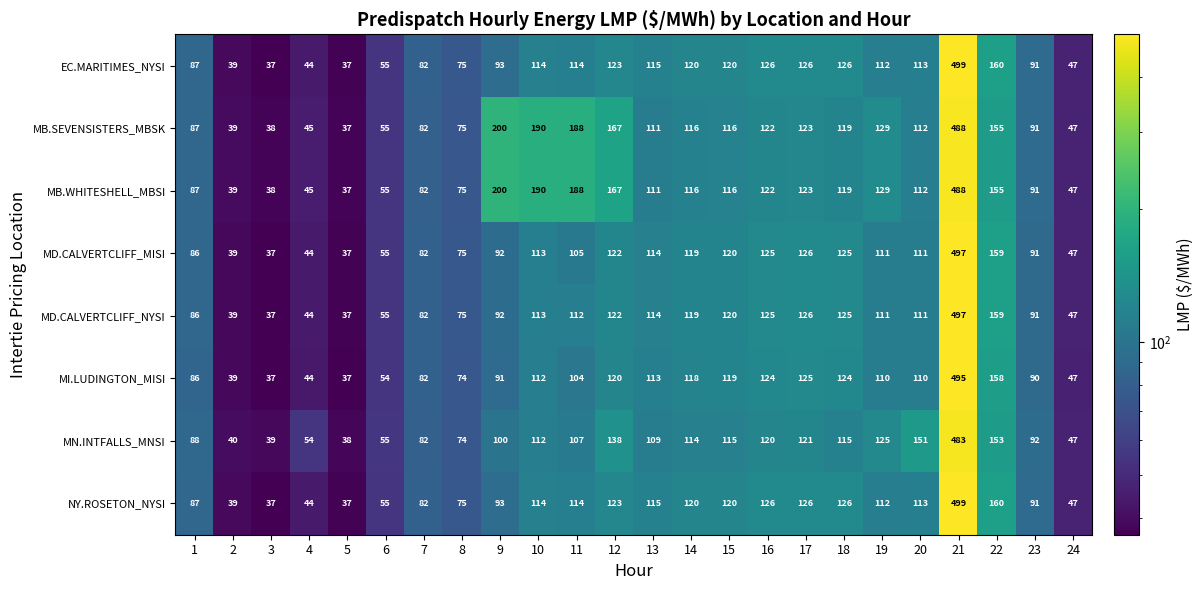

Which label corresponds to the largest value in the chart?

21